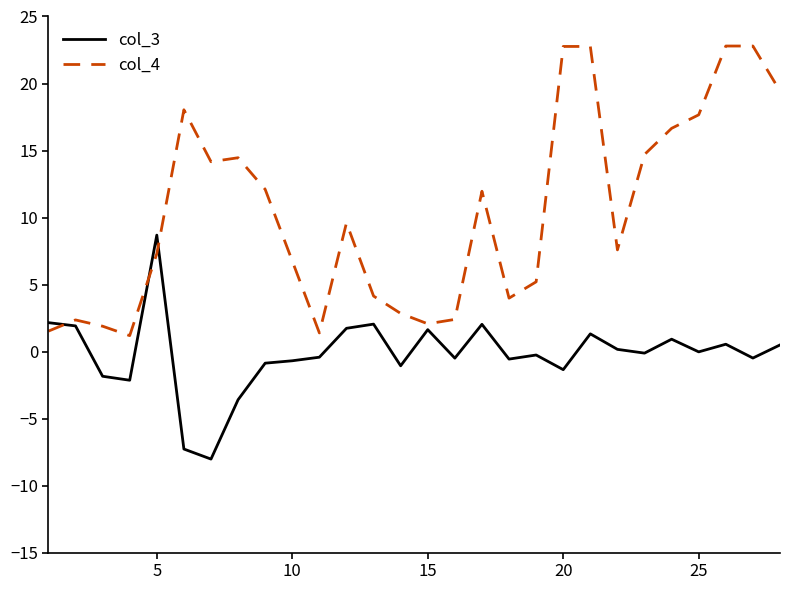

Which series has the largest total across all categories?

col_4